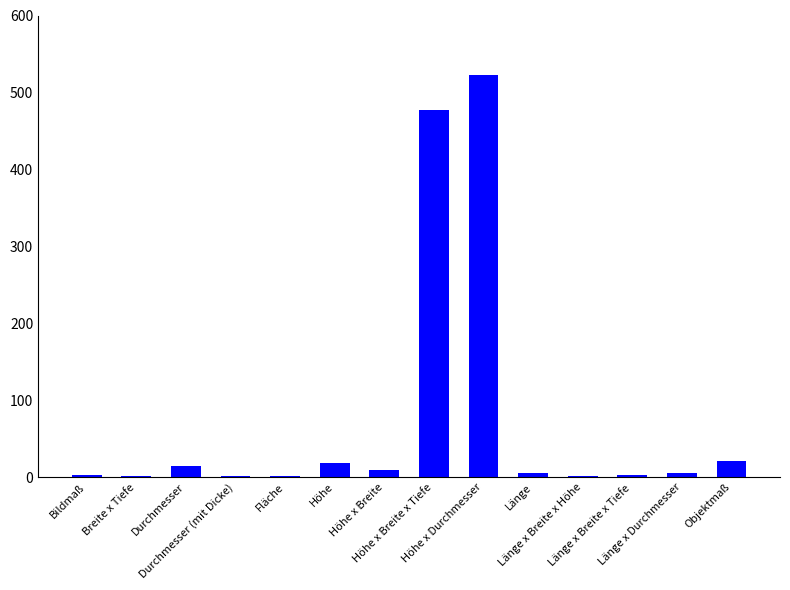

What is the sum of all values?

1085